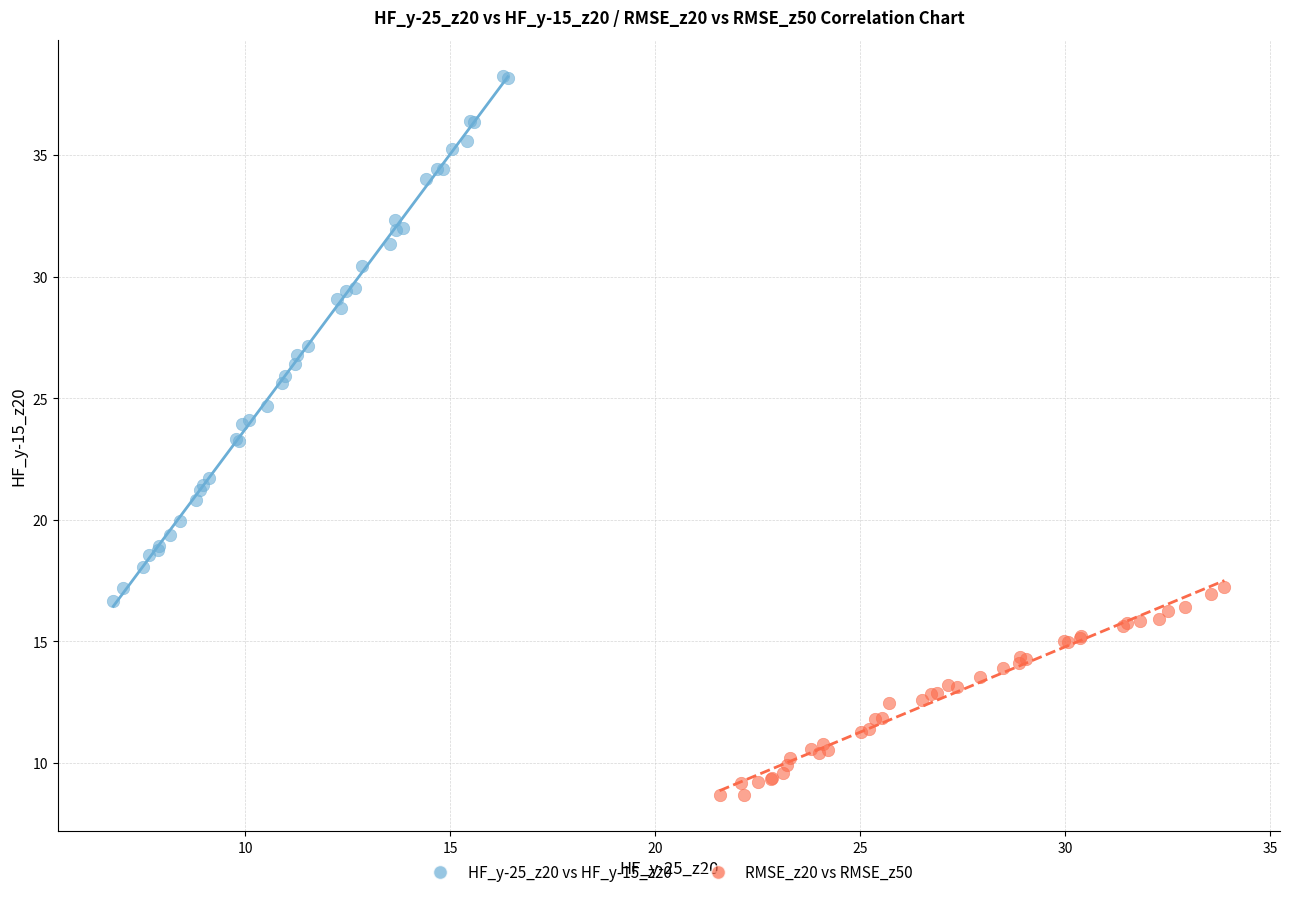

What are all the series names shown in the legend?

HF_y-25_z20 vs HF_y-15_z20, RMSE_z20 vs RMSE_z50